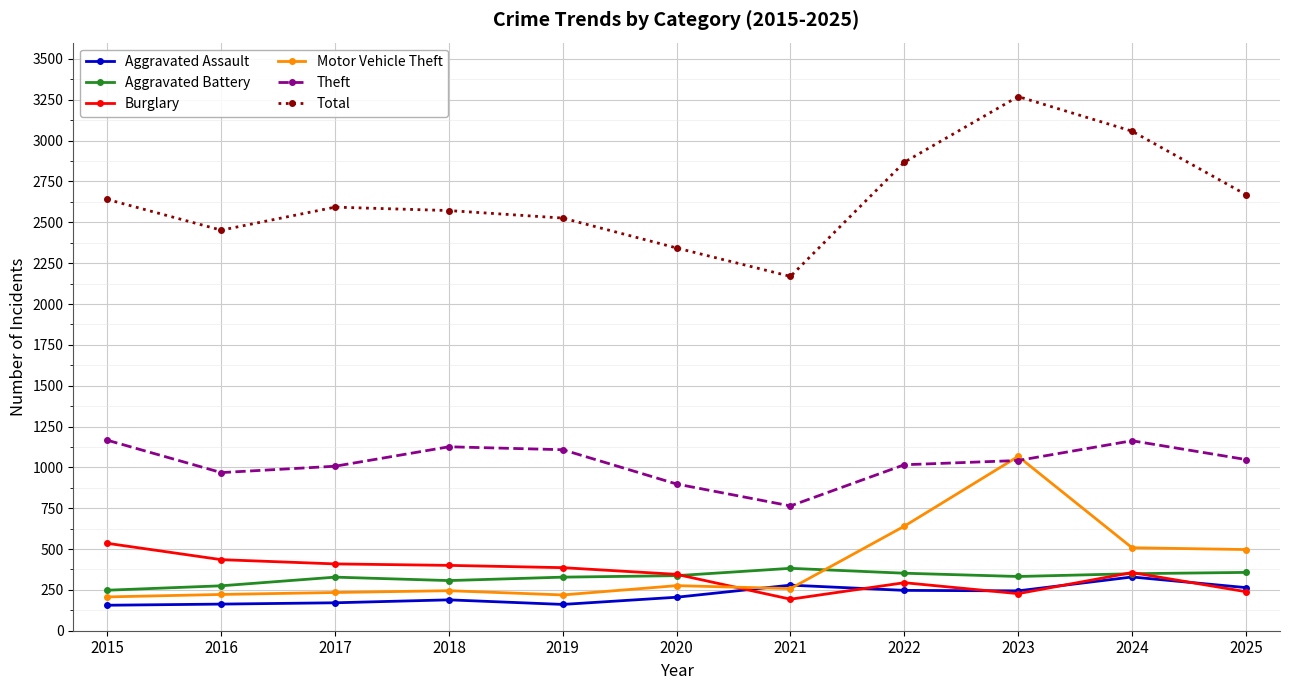

What is the approximate value of Aggravated Assault at 2025?

264